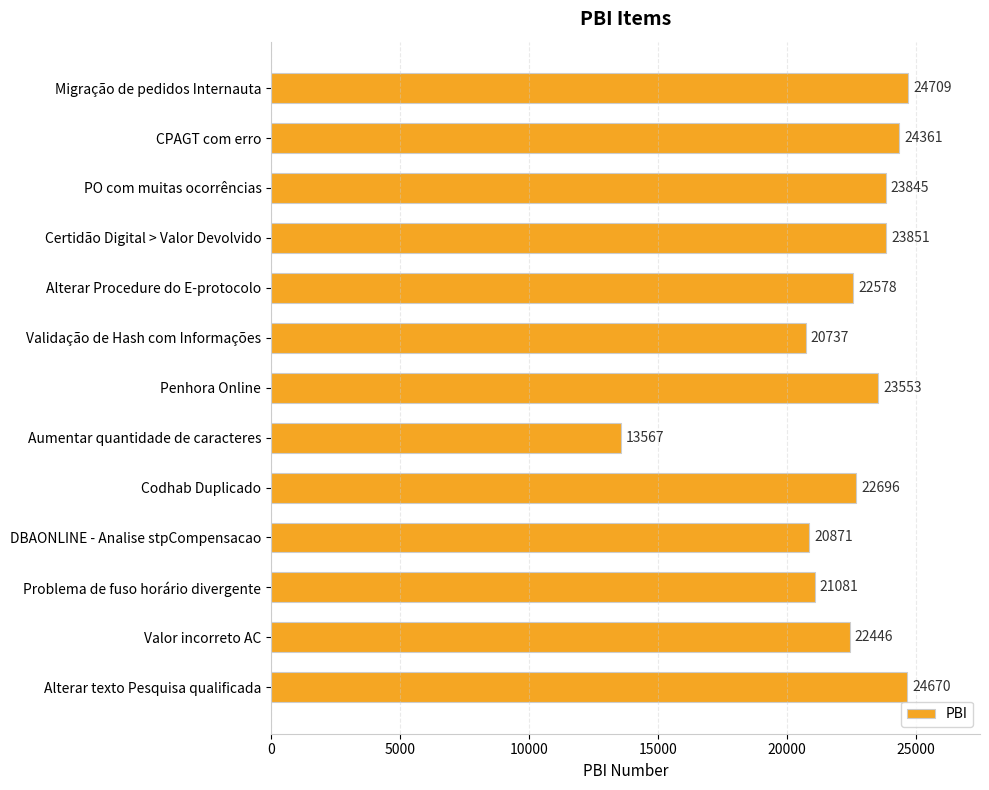

What is the smallest value displayed?

13567